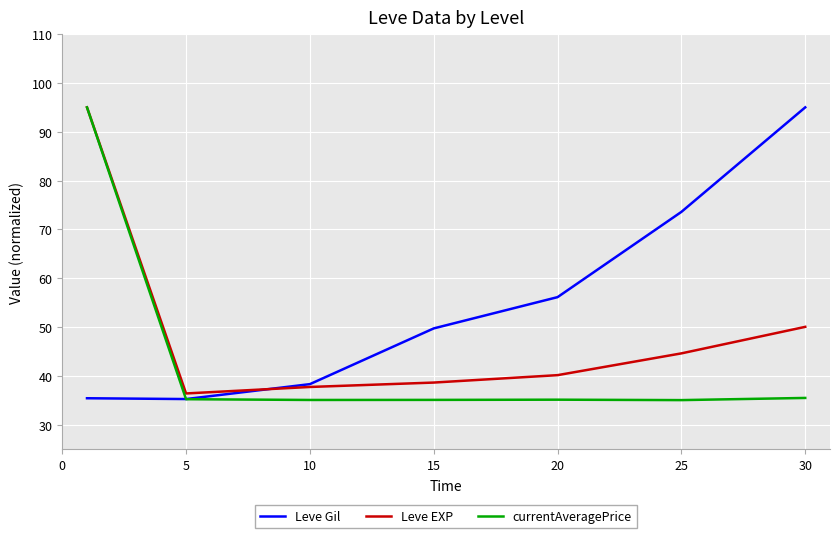

Which series has the largest total across all categories?

Leve Gil